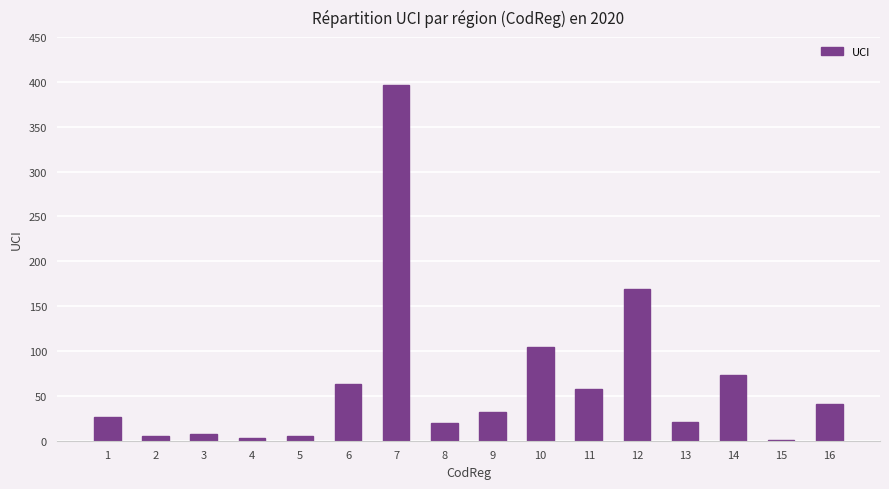

What is the greatest value displayed?

397